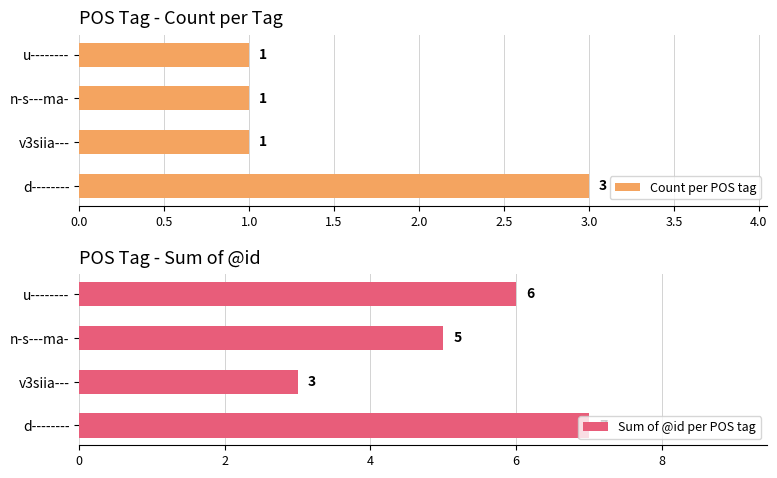

How many data points in Count per POS tag are above 1?

1